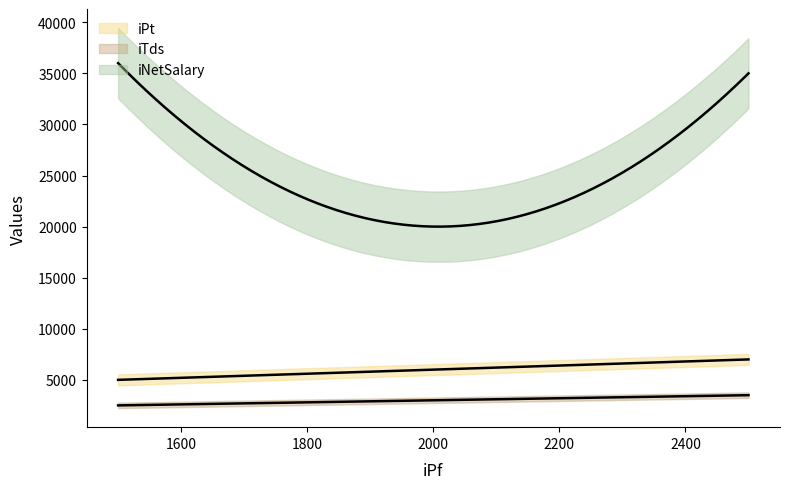

Which category has the highest value across all series?

1500